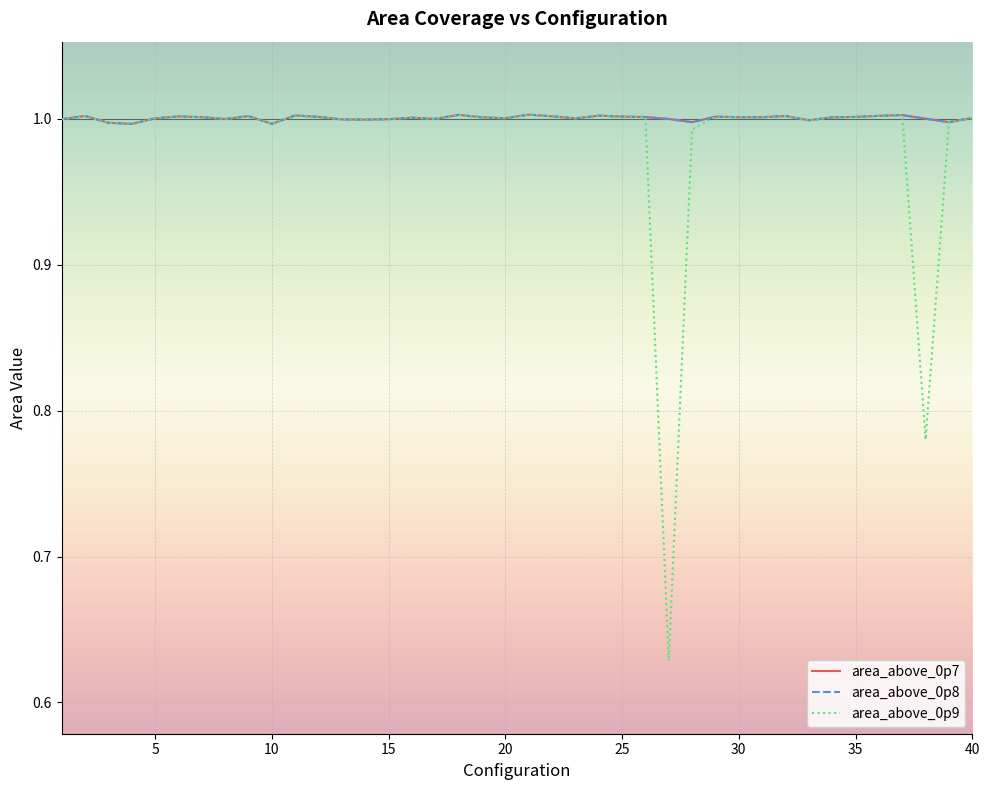

Is this an area chart (filled region under the line)?

No